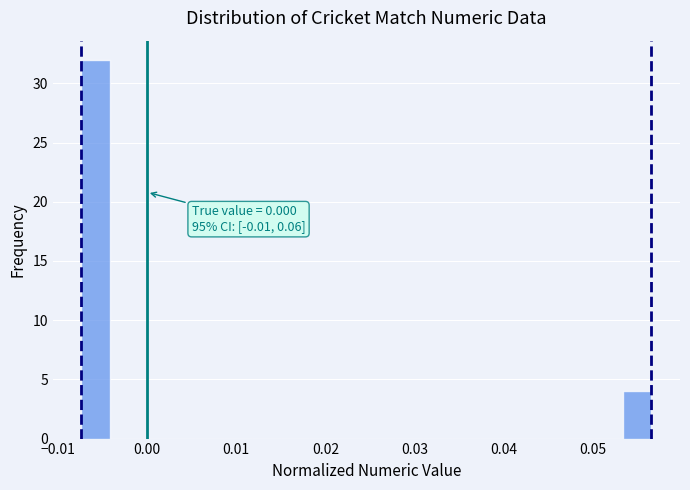

Read against the x-axis, roughly where is the centre of the tallest bar?

-0.006